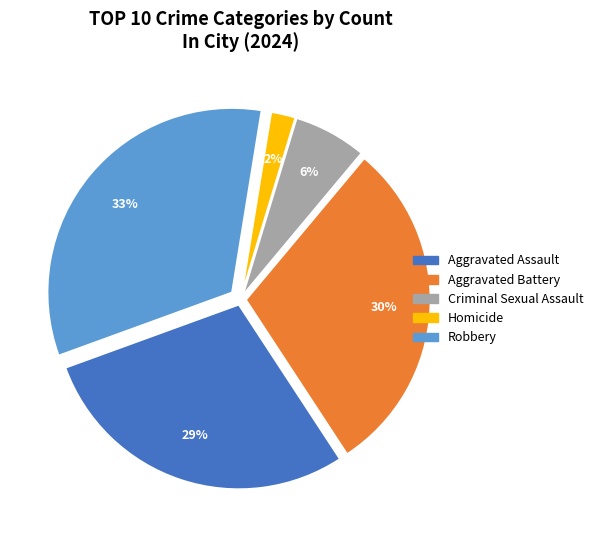

Is the sum of Homicide and Robbery greater than half?

No